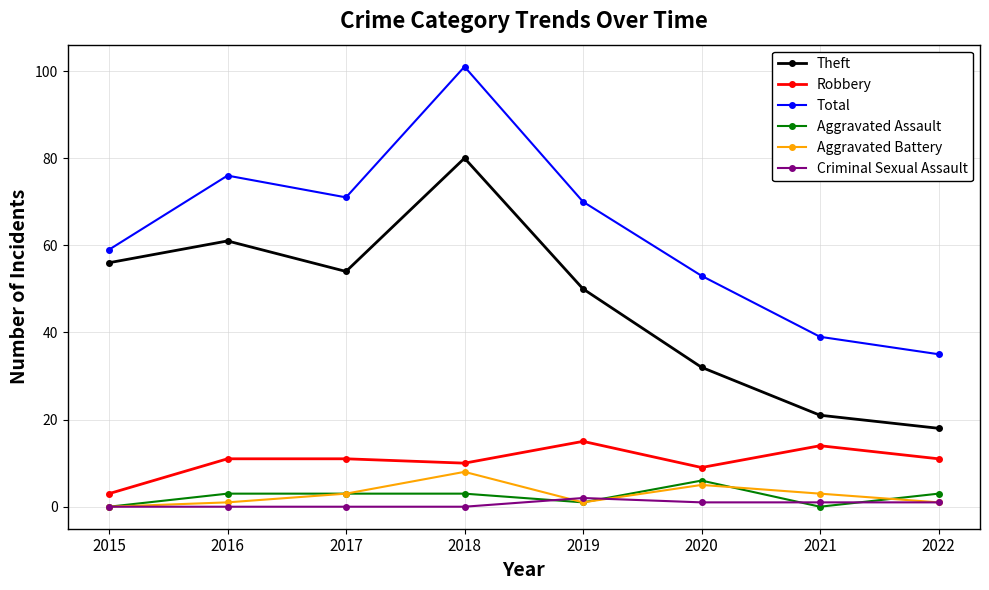

Where is the first local maximum for Theft?

2016